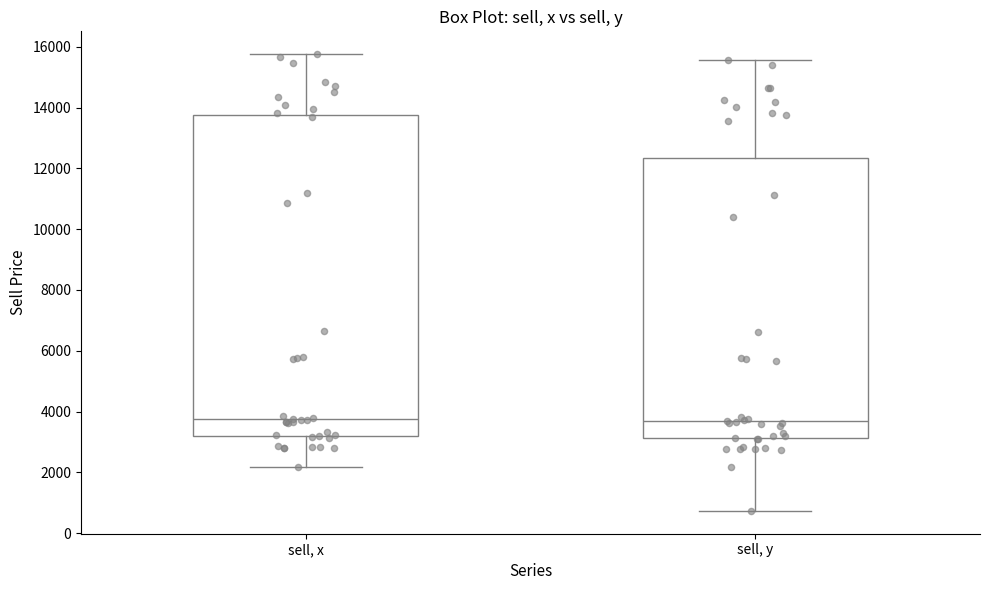

Reading left to right, read every box against the y-axis: the position of its median line, the range the box covers, and the ends of its whiskers. The values are not printed on the chart, so give them approximately, as read against the axis.

sell, x: median 3800, box 3200 to 13800, whiskers 2200 to 15800
sell, y: median 3800, box 3200 to 12400, whiskers 800 to 15600